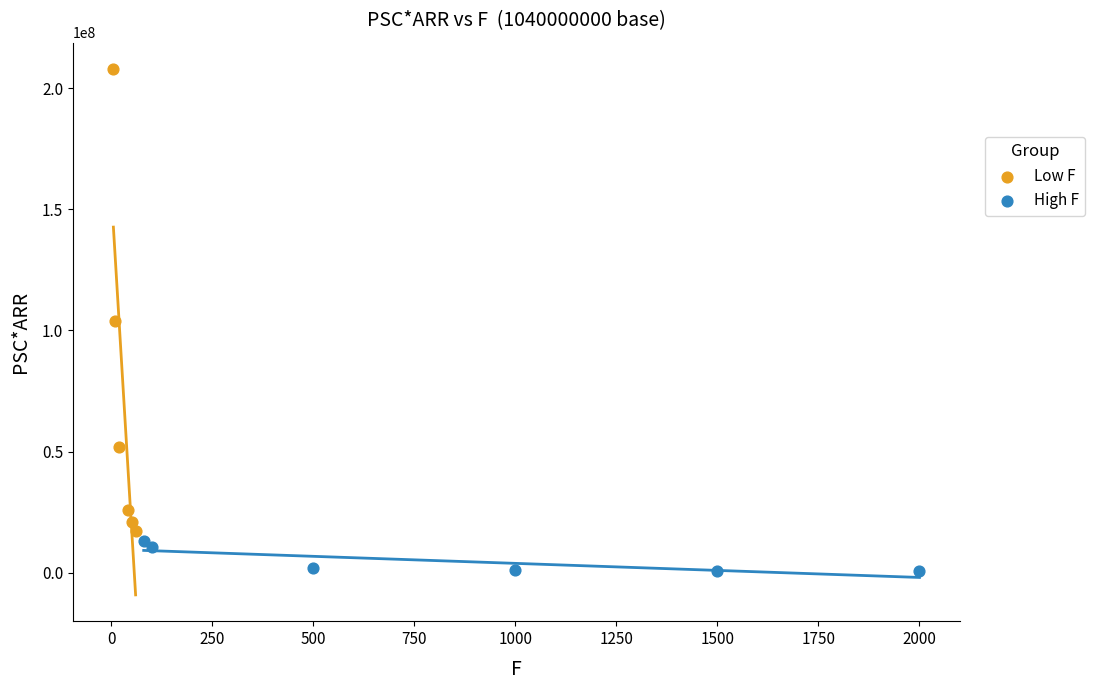

Which series reaches the minimum Y coordinate?

High F